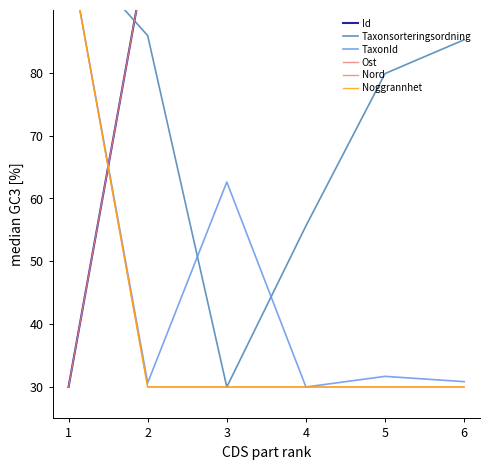

Reading left to right, list all the values displayed in this chart.

Id: 30.0	100.0	100.0	100.0	100.0	100.0
Taxonsorteringsordning: 100.0	85.9	30.0	55.6	79.9	85.3
TaxonId: 100.0	30.7	62.6	30.0	31.7	30.8
Ost: 30.0	100.0	100.0	100.0	100.0	100.0
Nord: 100.0	30.0	30.0	30.0	30.0	30.0
Noggrannhet: 100.0	30.0	30.0	30.0	30.0	30.0